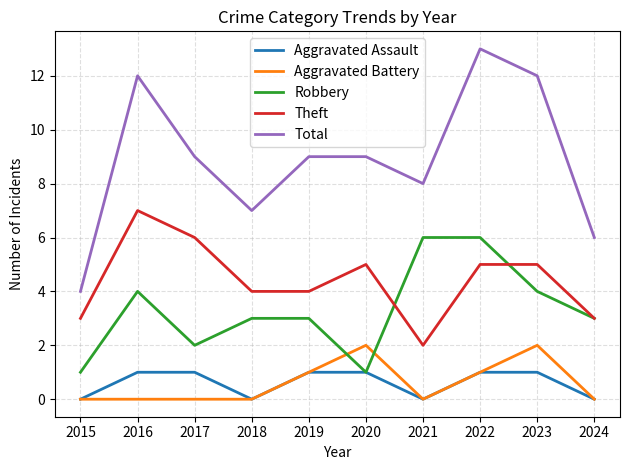

Count the number of categories in the chart.

10